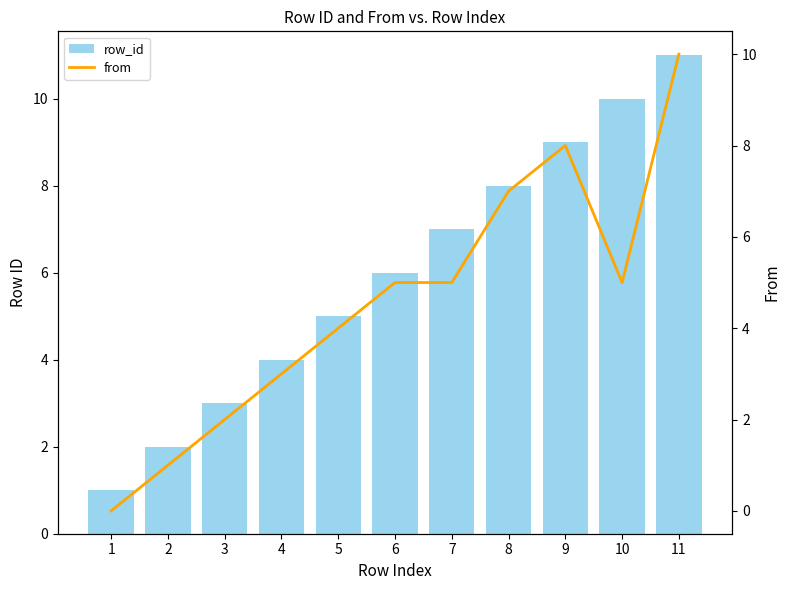

True or false: from has a value of 10 at 11.

True